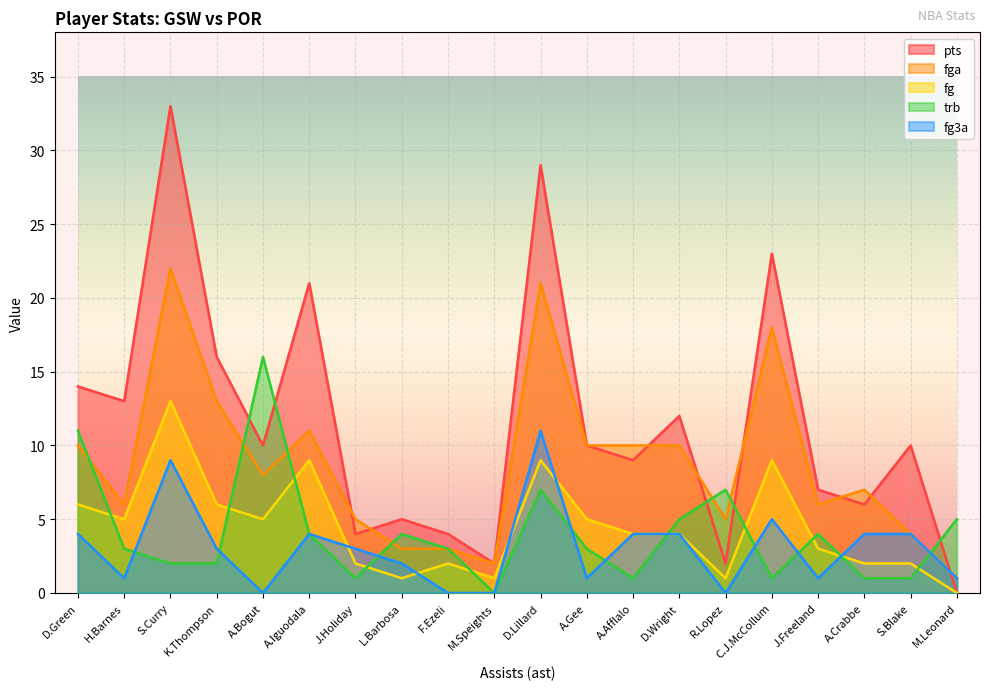

At how many categories does at least one series exceed 2?

19